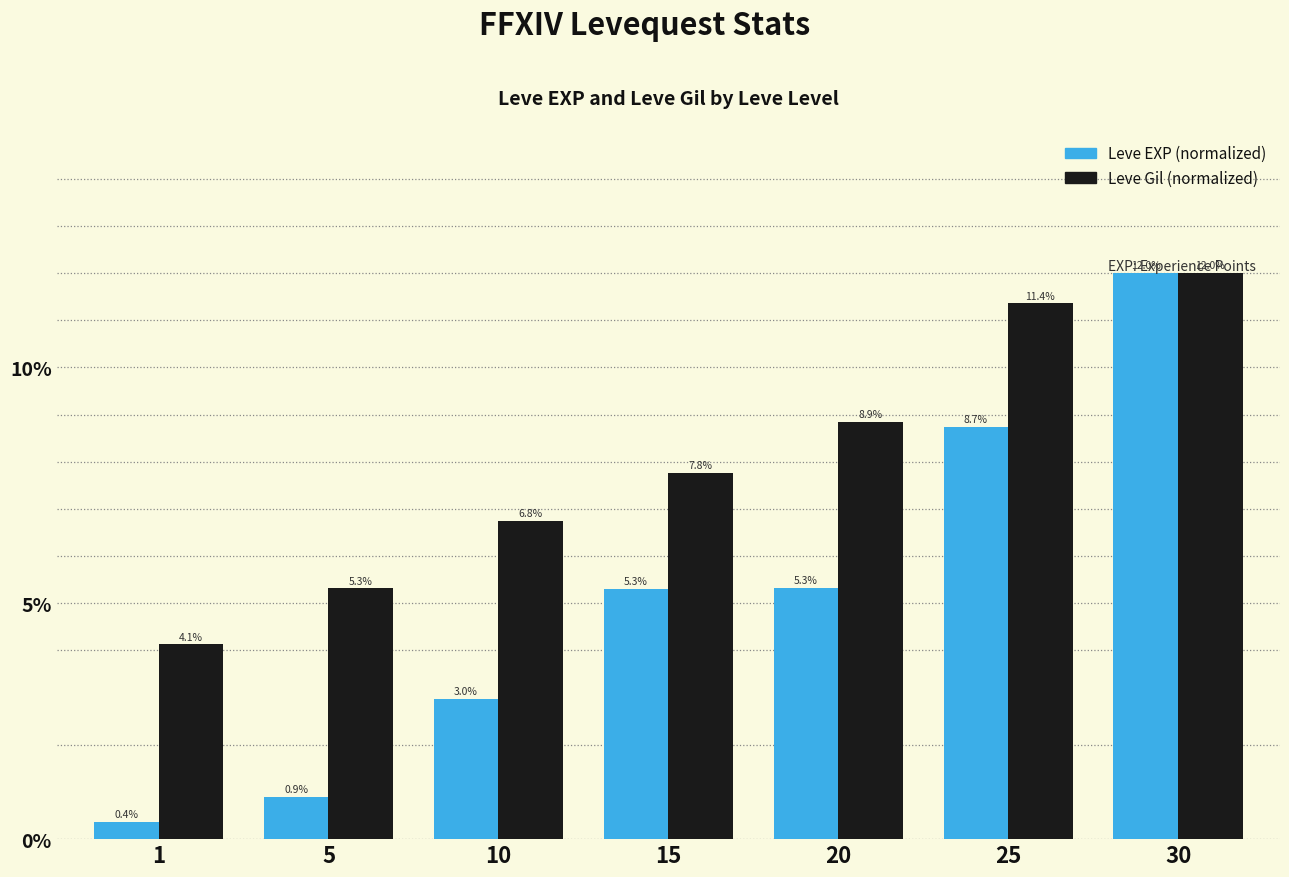

At which category is the sum across all series the highest?

30